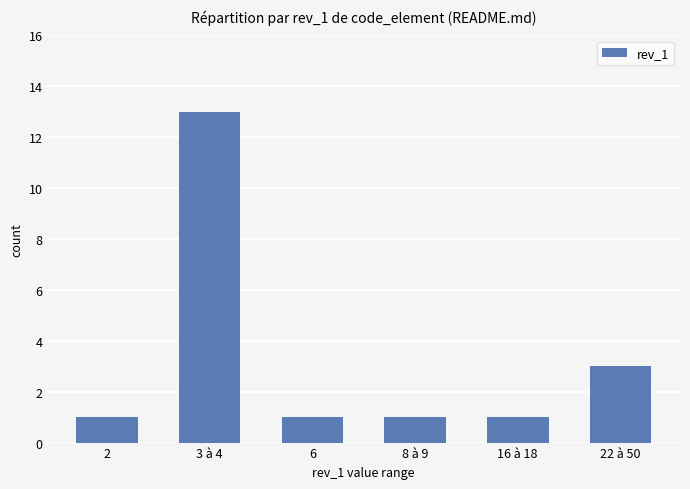

The chart shows a value of 17 at 3 à 4. True or false?

False